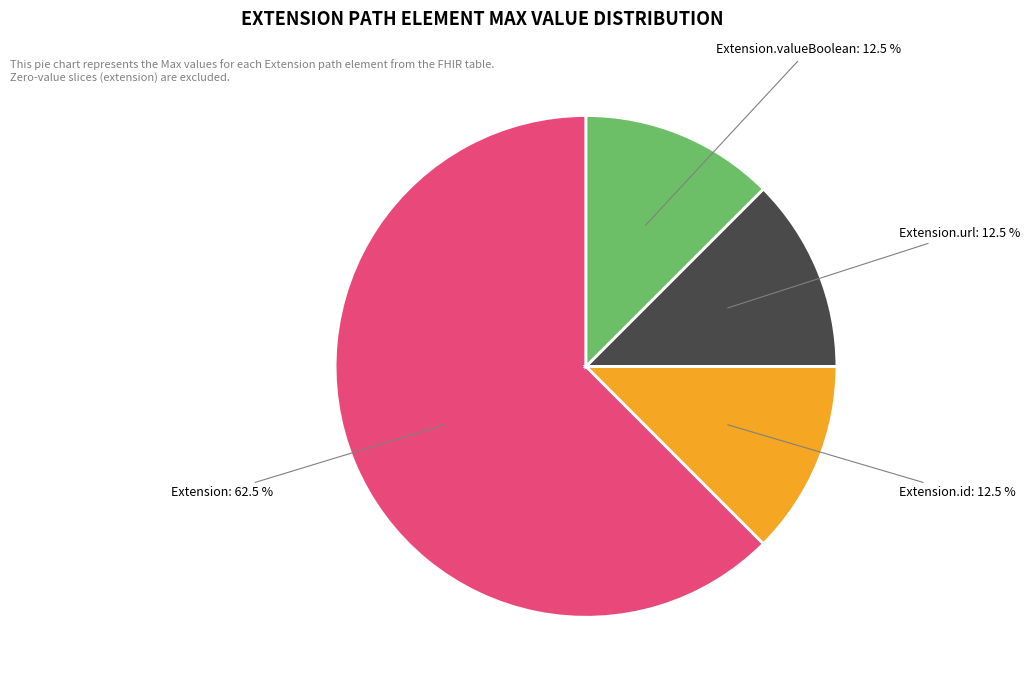

Which category has the biggest portion of the pie?

Extension